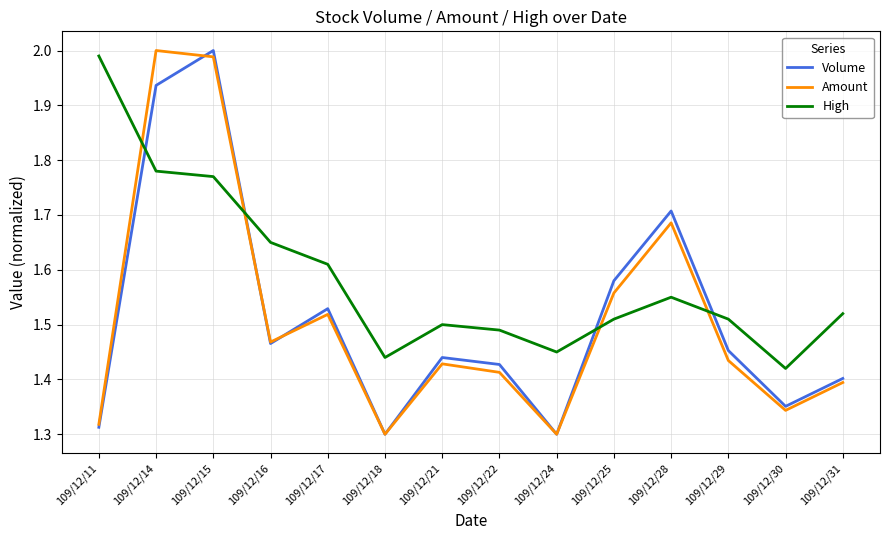

True or false: Amount and High intersect in this chart.

True